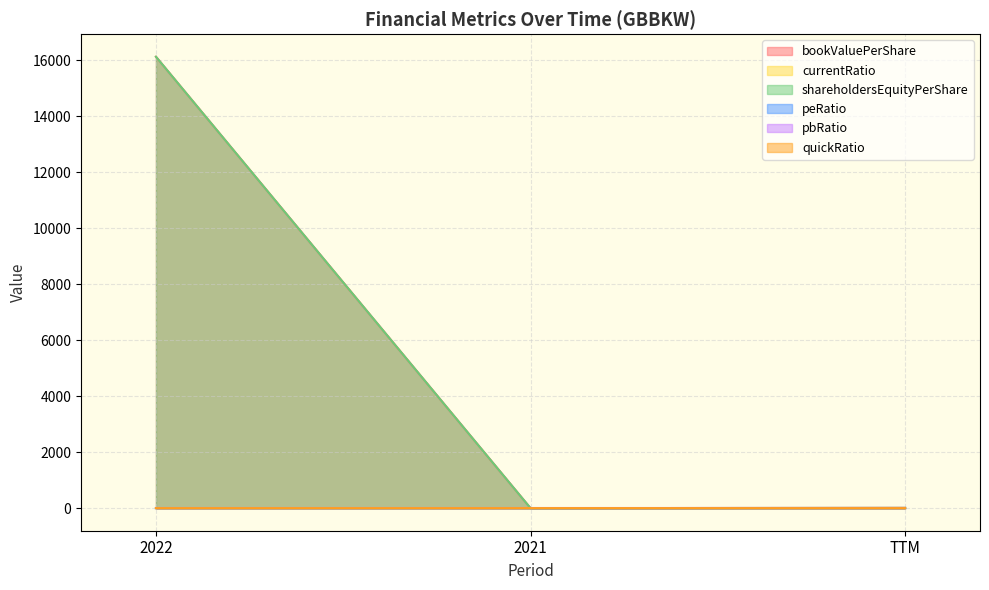

Where does the shareholdersEquityPerShare series first go above 10?

2022